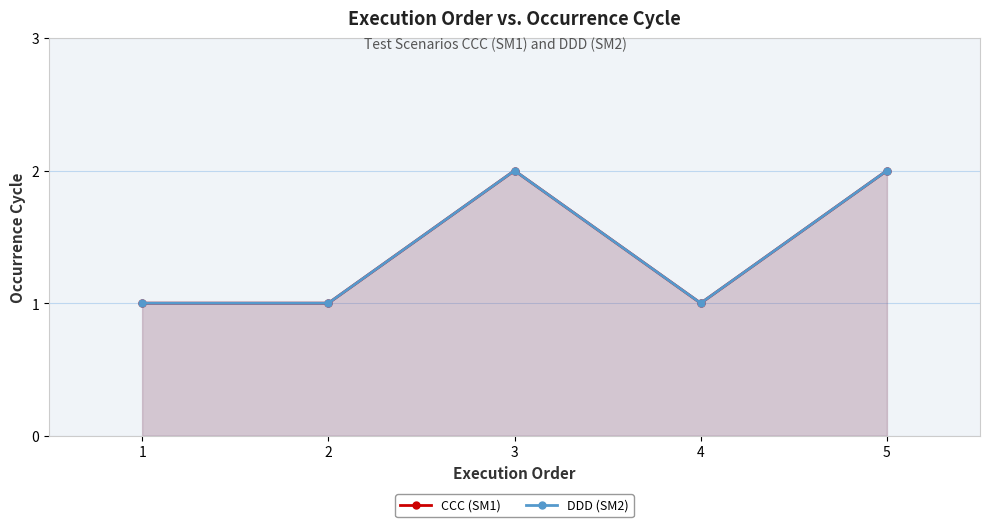

True or false: DDD (SM2) and CCC (SM1) cross at least once.

False